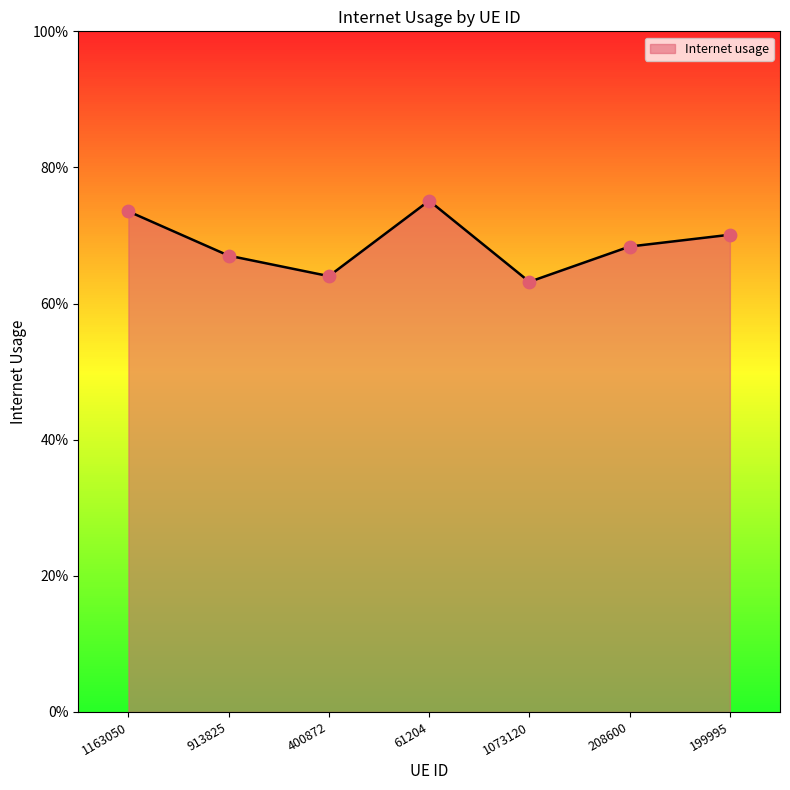

Which has a higher value, 199995 or 400872?

199995